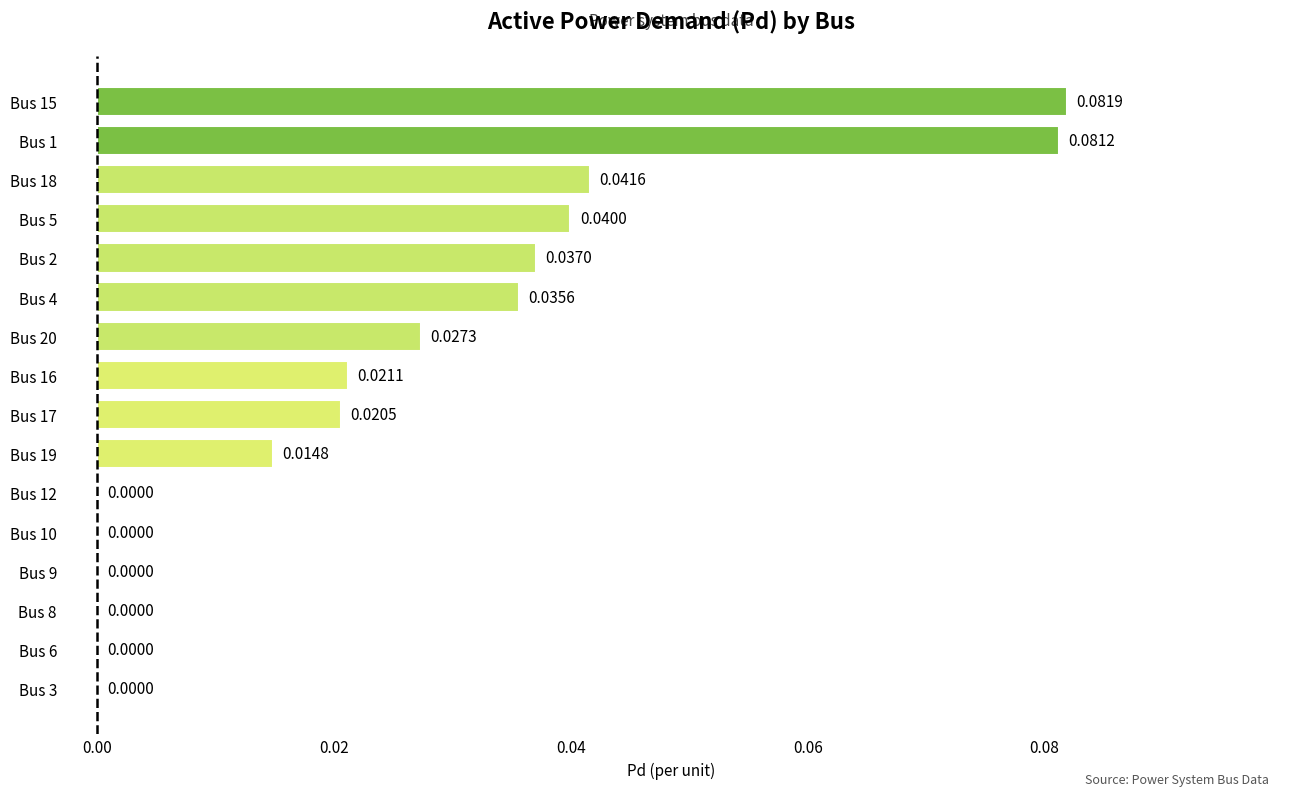

What is the sum of all values?

0.4